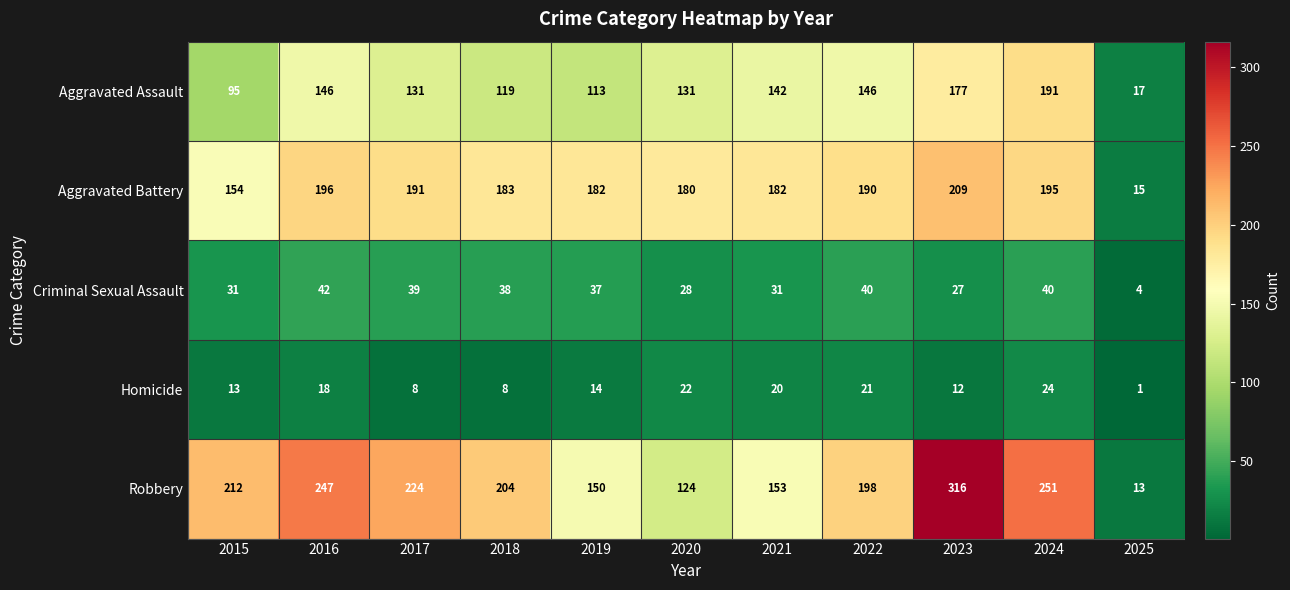

Where is Aggravated Assault nearest to the value 104?

2015